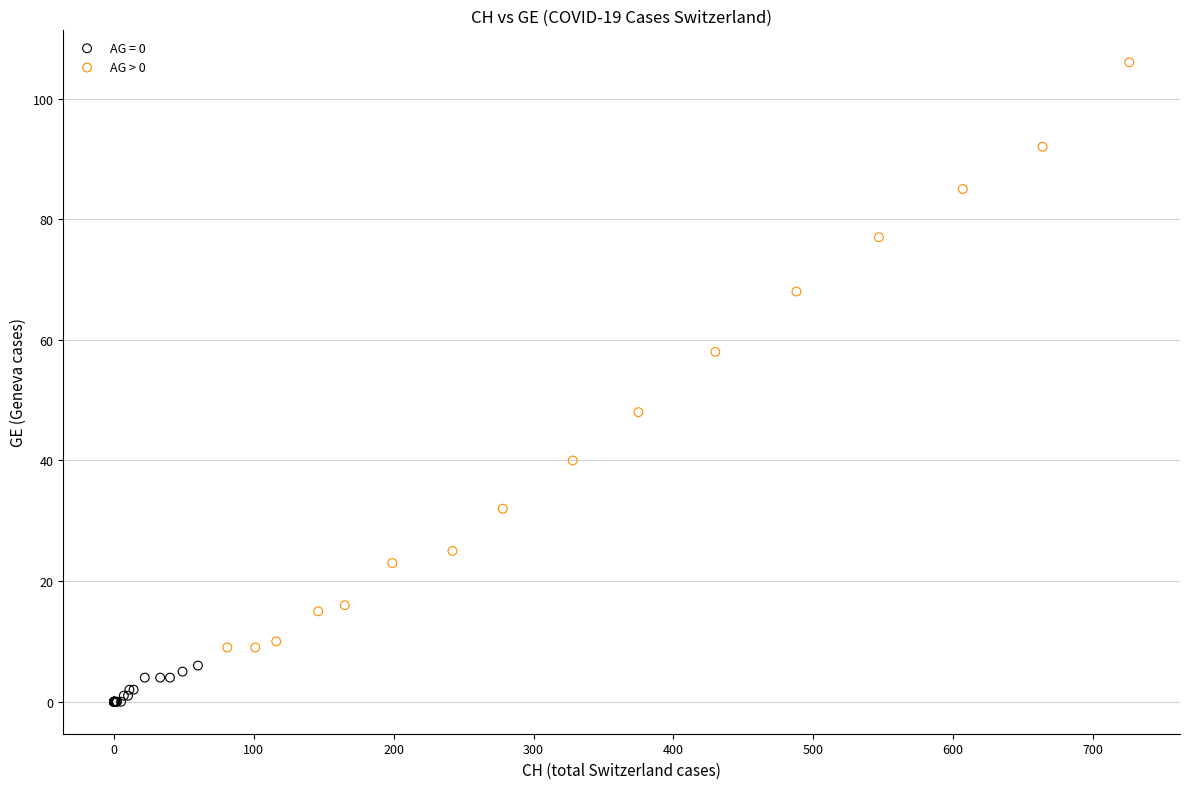

Which series contains the lowest Y value?

AG = 0